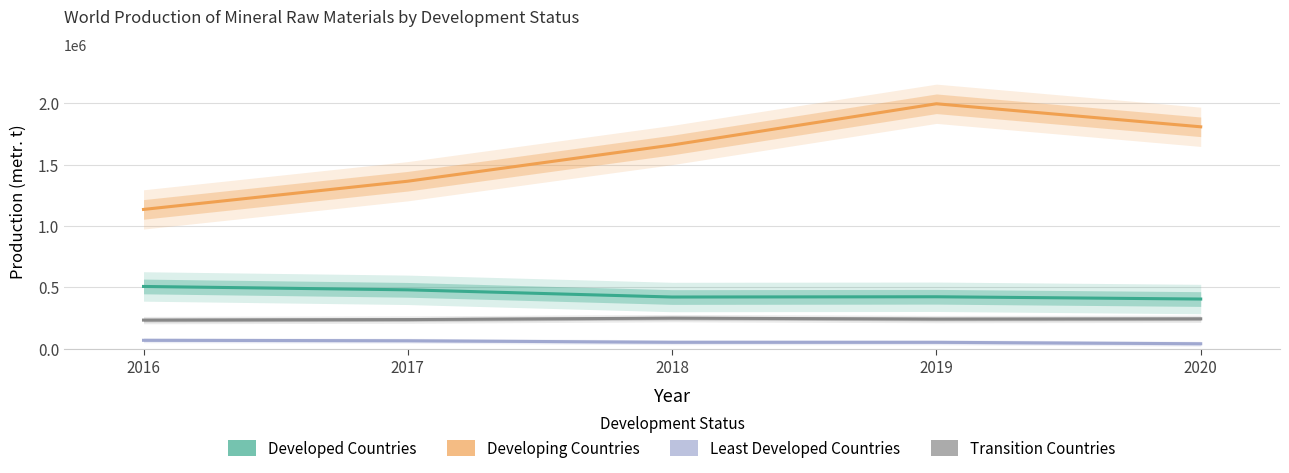

What is the difference between the maximum and minimum values in the Developed Countries series?

102587